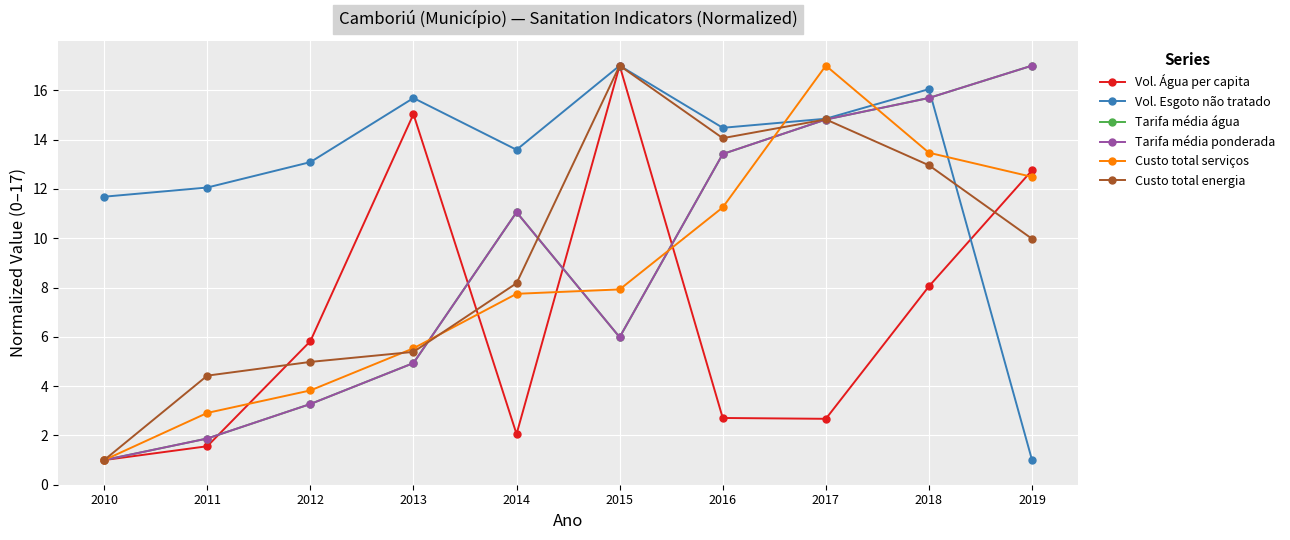

Is this an area chart (filled region under the line)?

No